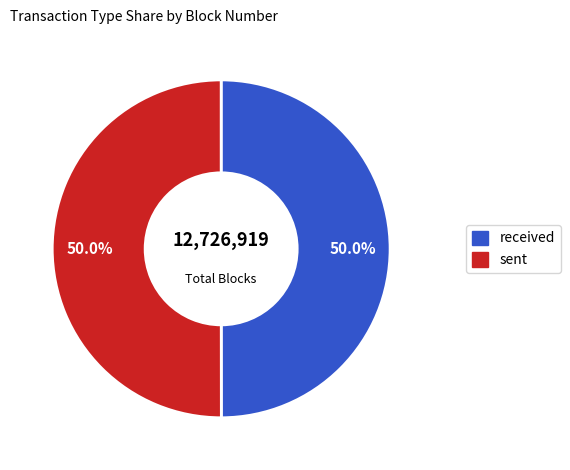

What is the ratio of the value at received to the value at sent?

1.0